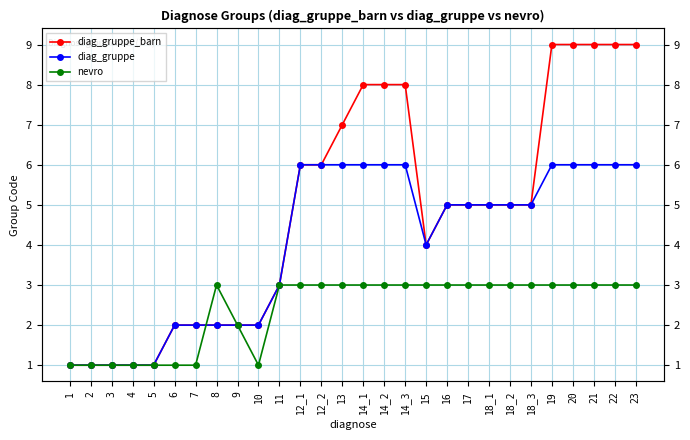

Which series has the largest total across all categories?

diag_gruppe_barn